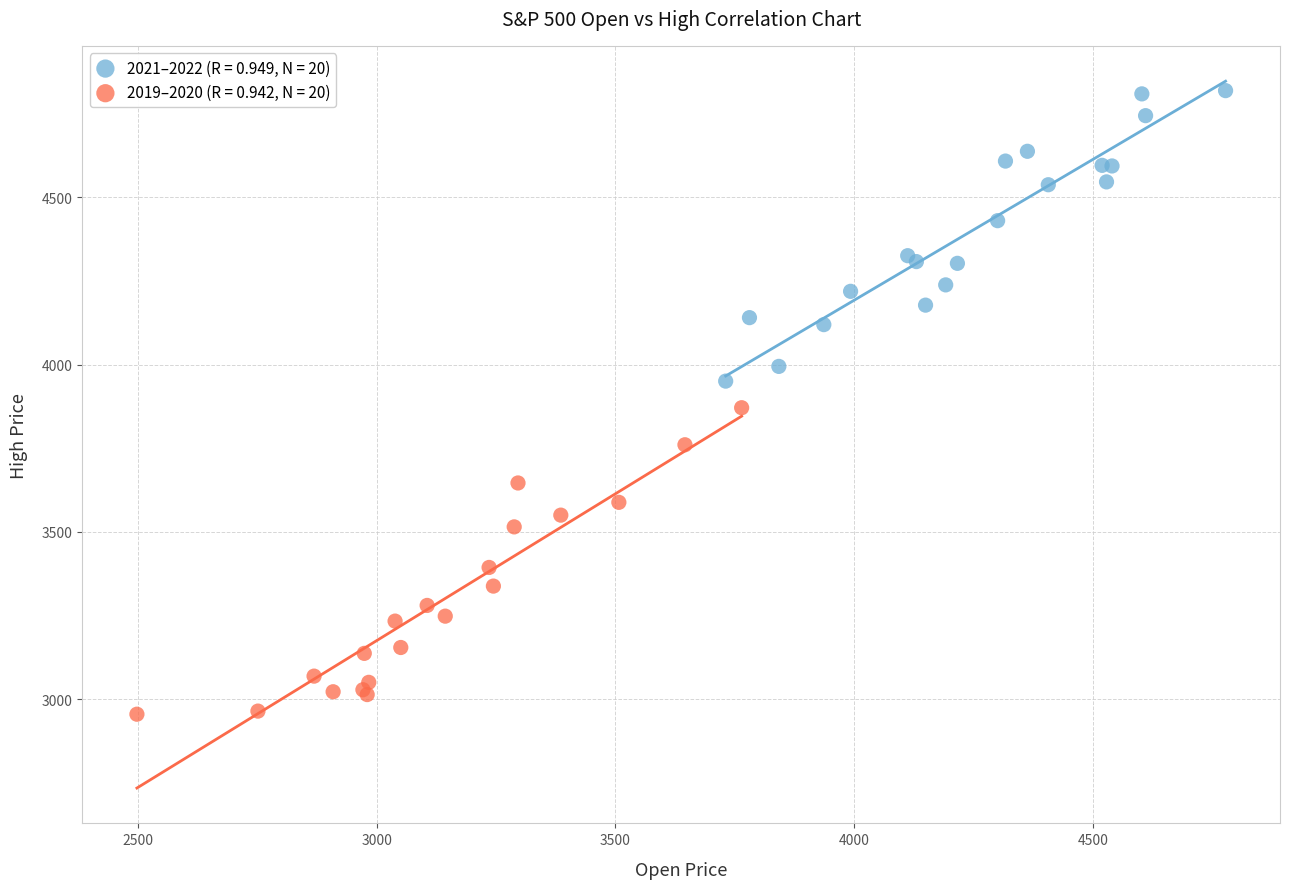

Which series reaches the maximum Y coordinate?

2021–2022 (R = 0.949, N = 20)